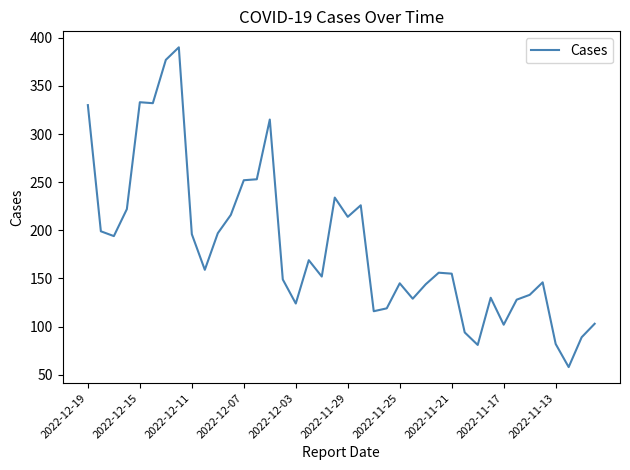

What is the sum of all values?

7343